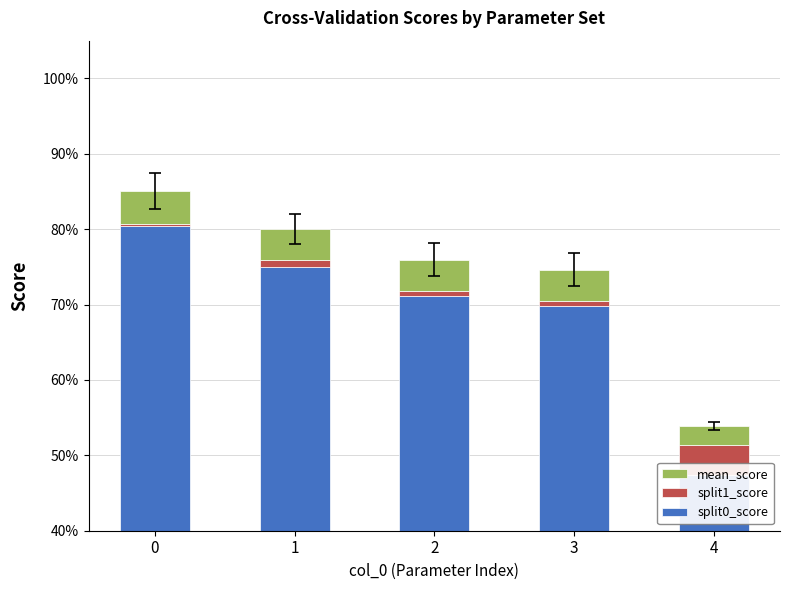

How many bars are there in each group?

3